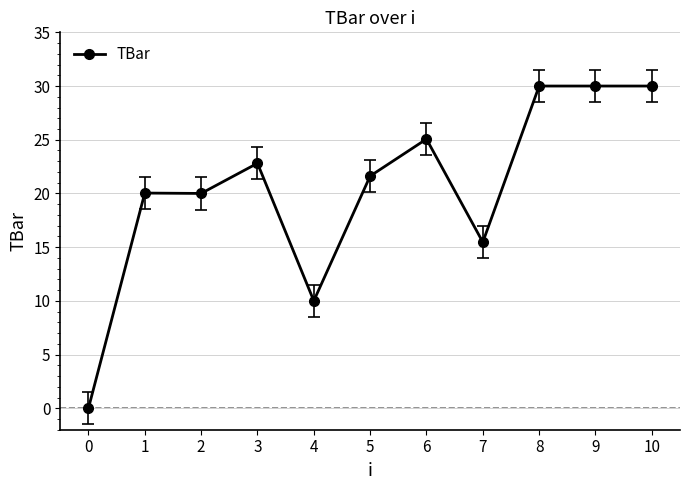

What is the maximum value shown in the chart?

30.0